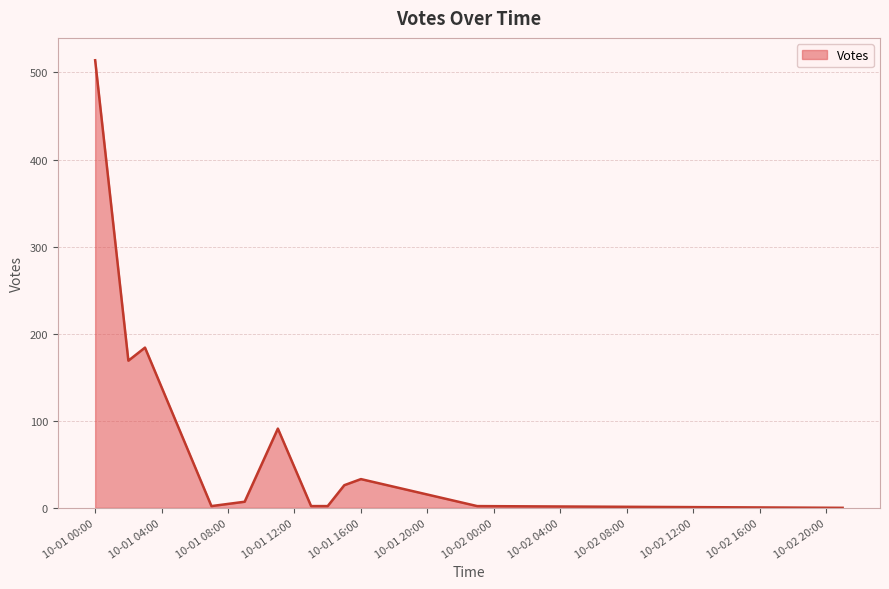

What is the maximum value shown in the chart?

514